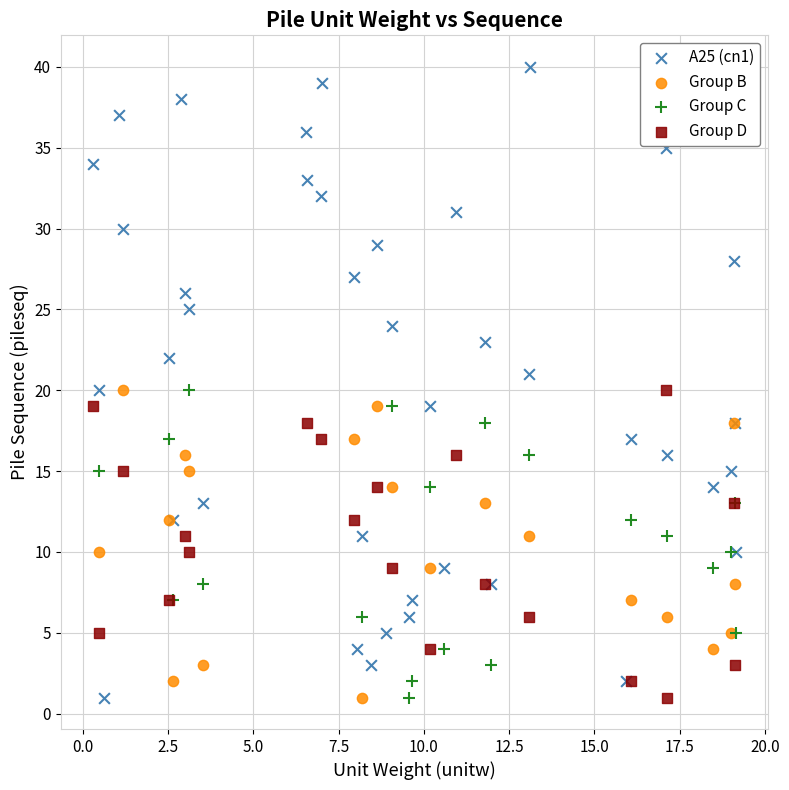

Which series contains the highest Y value?

A25 (cn1)